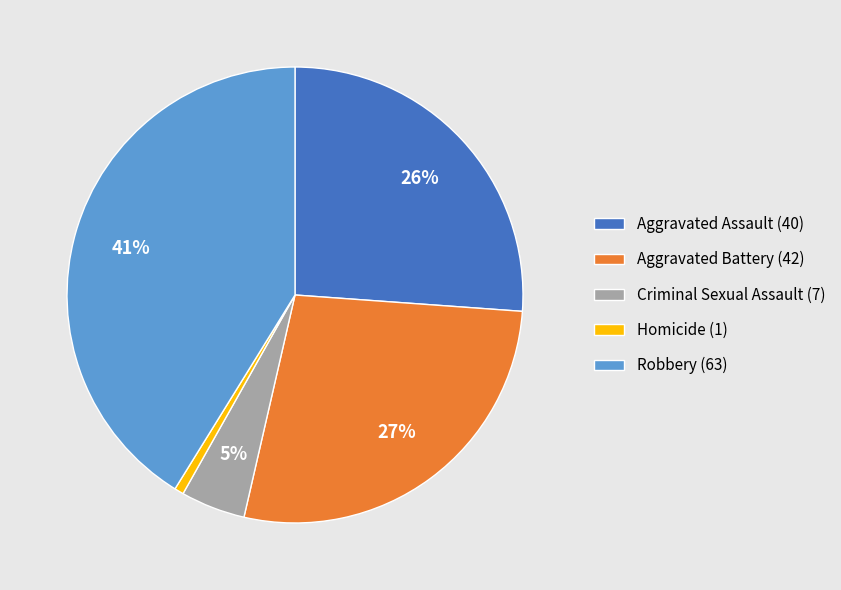

To the nearest percent, what percentage of the pie is Criminal Sexual Assault?

5%